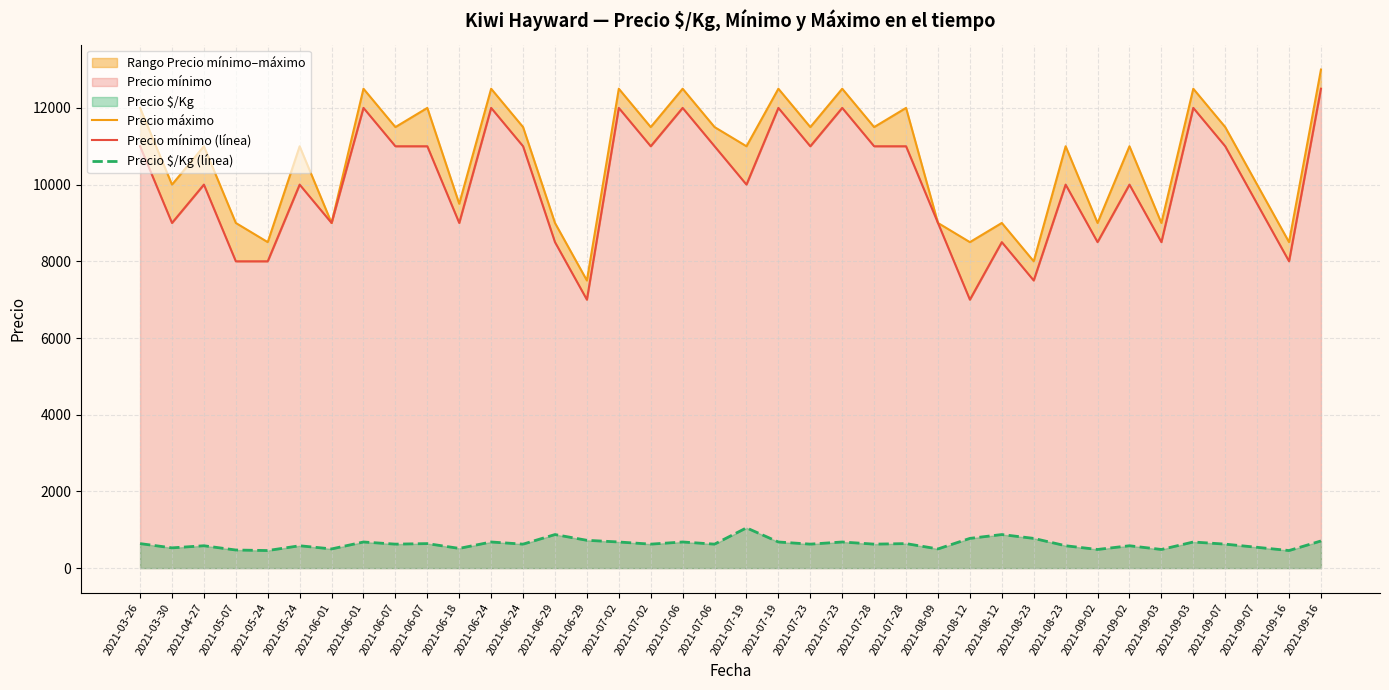

The value of Precio $/Kg (línea) at 2021-08-23 is 379. True or false?

False